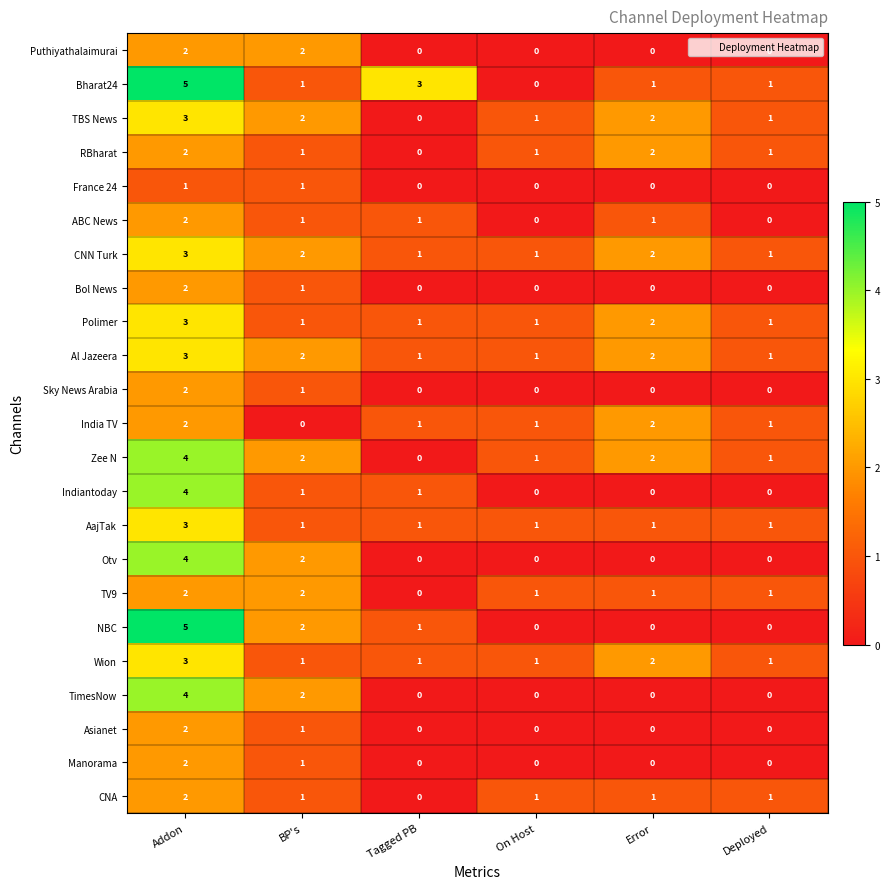

The Asianet series shows 0 at Tagged PB. True or false?

True